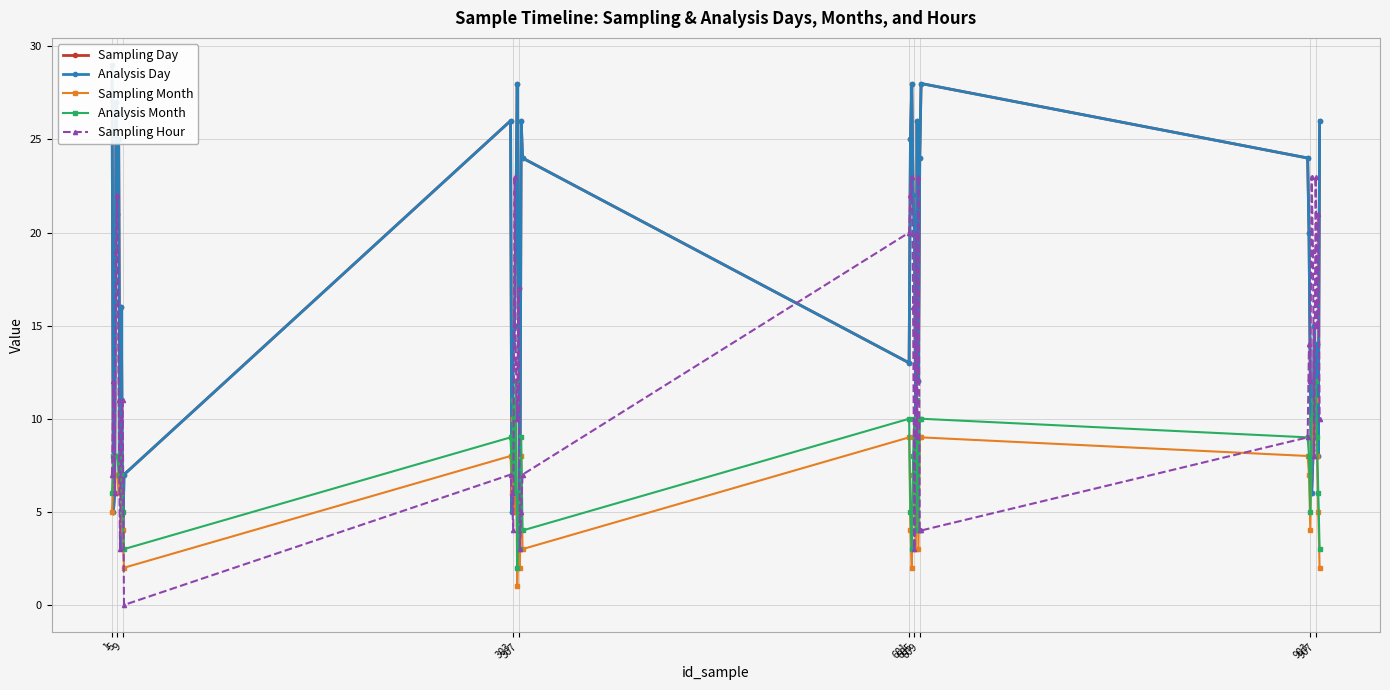

What is the sum of all Analysis Month values?

295